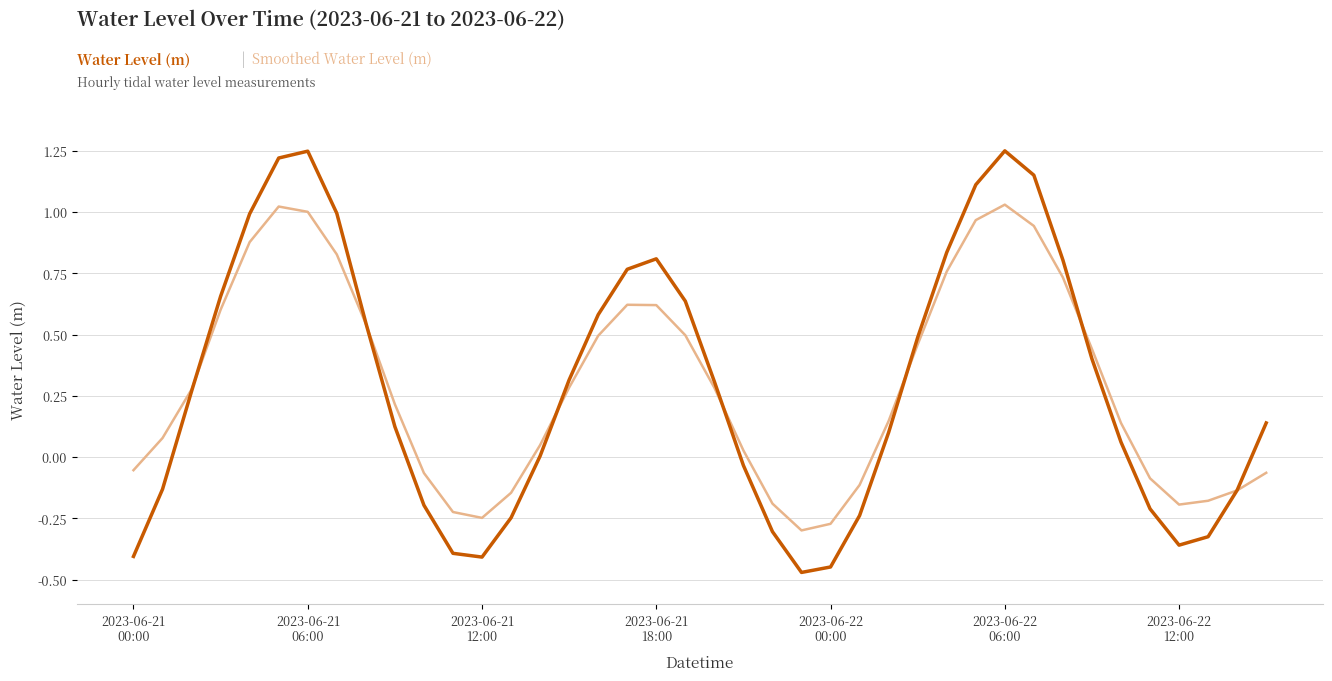

What is the minimum value shown in the chart?

-0.5